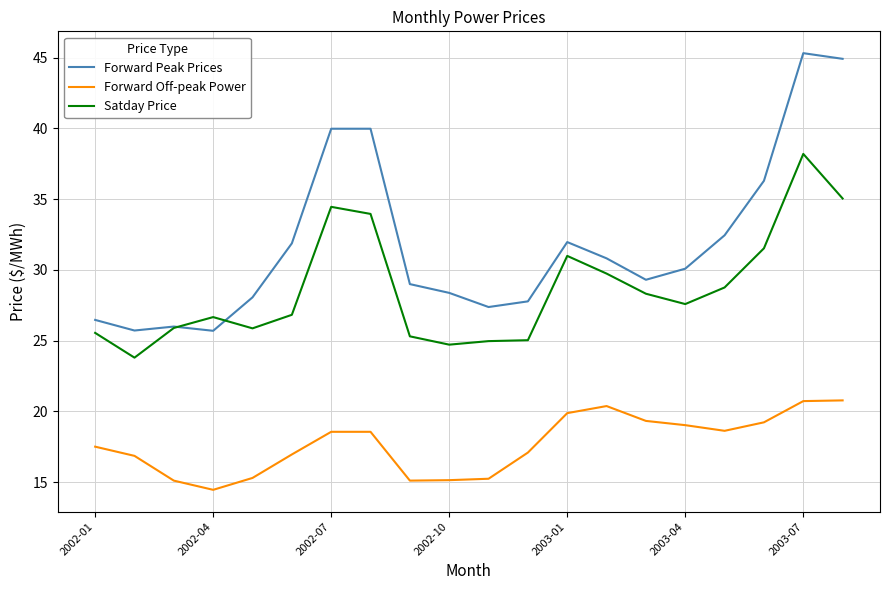

What is the smallest value displayed?

14.5